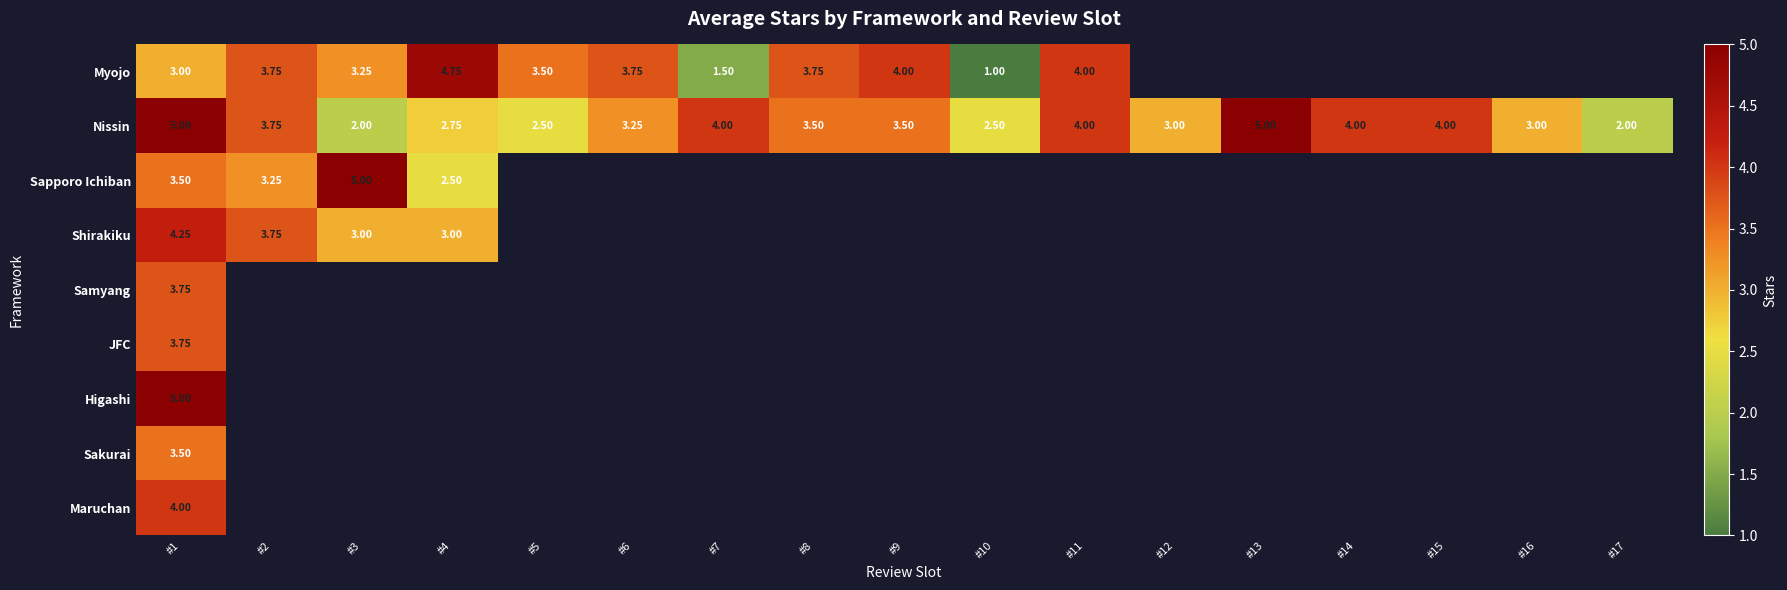

What is the minimum value for Shirakiku?

3.0